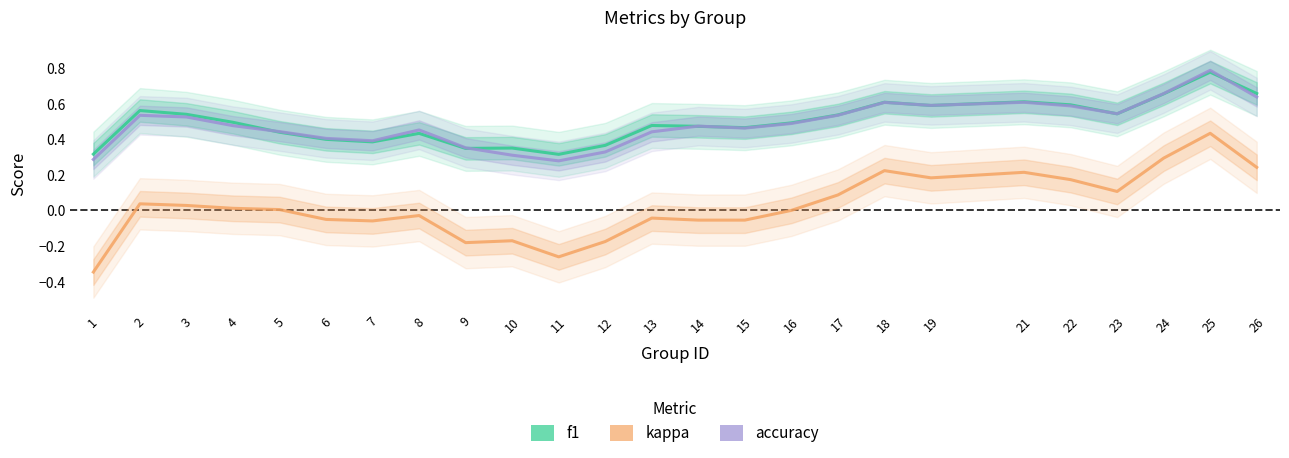

What is the highest value of the accuracy series?

0.8